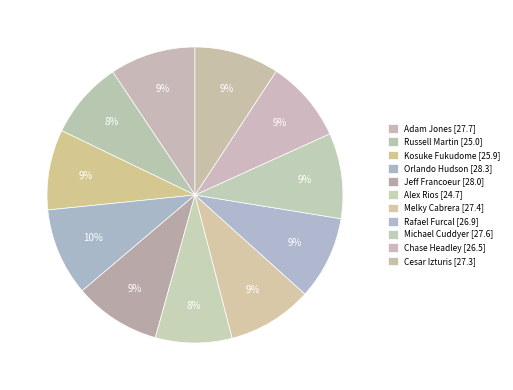

Rank the categories by value from highest to lowest.

Orlando Hudson, Jeff Francoeur, Adam Jones, Michael Cuddyer, Melky Cabrera, Cesar Izturis, Rafael Furcal, Chase Headley, Kosuke Fukudome, Russell Martin, Alex Rios